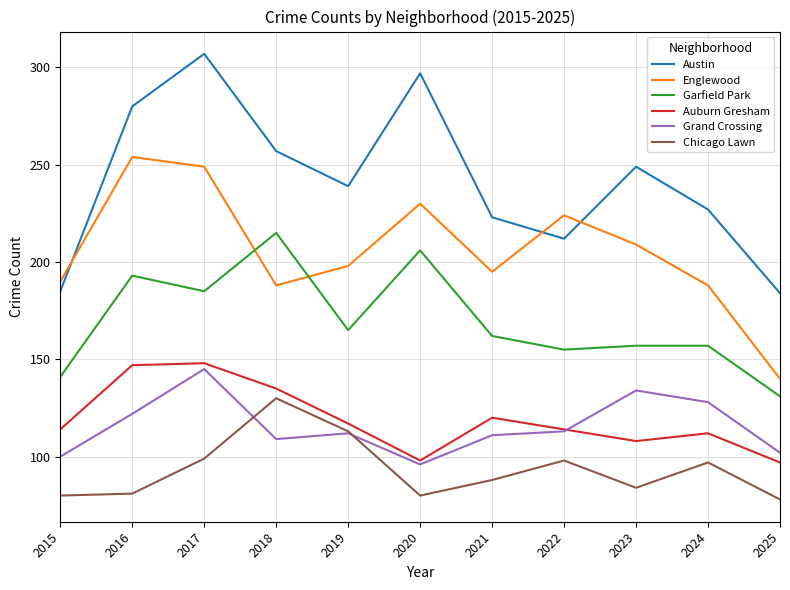

The Austin series shows 390 at 2020. True or false?

False